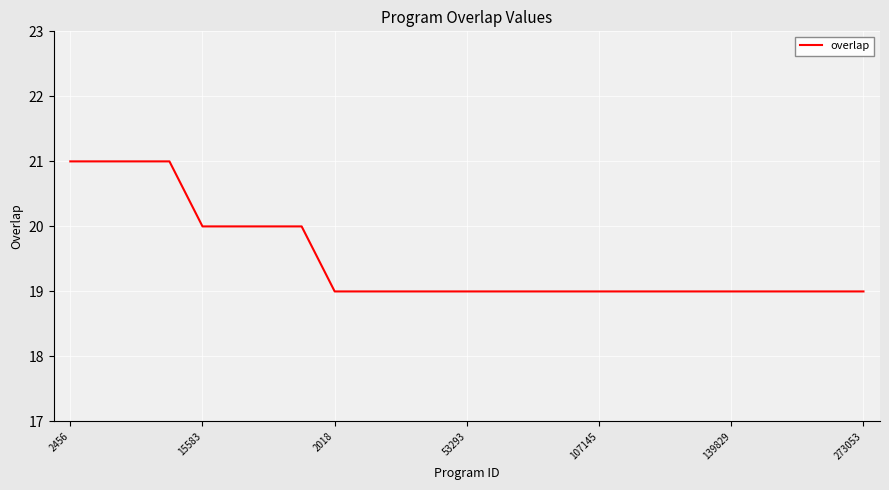

What is the maximum value shown in the chart?

21